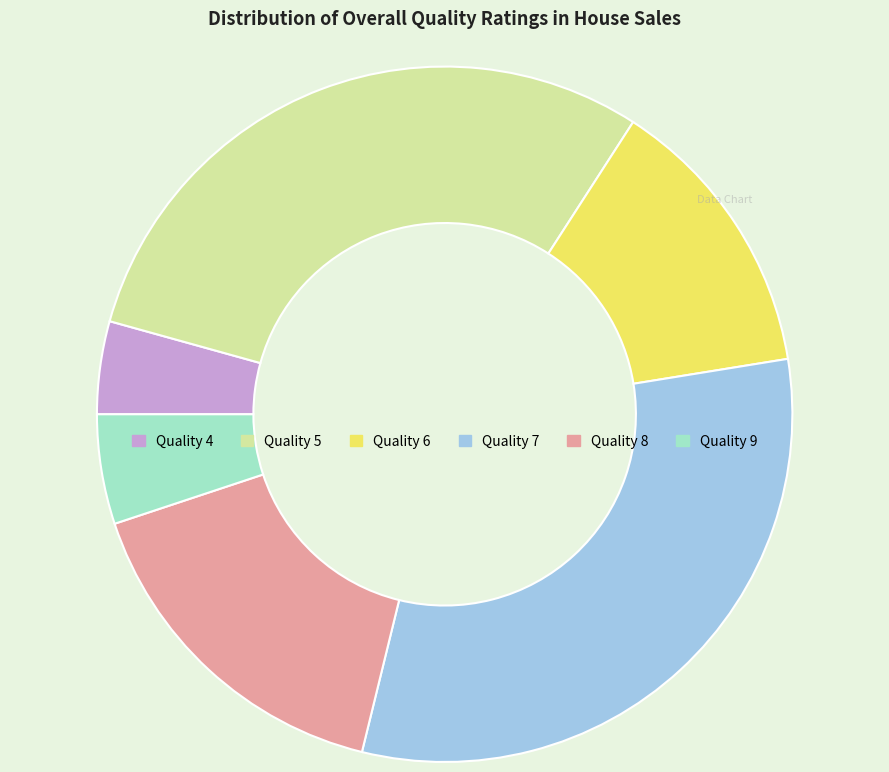

Does any single category account for the majority?

No